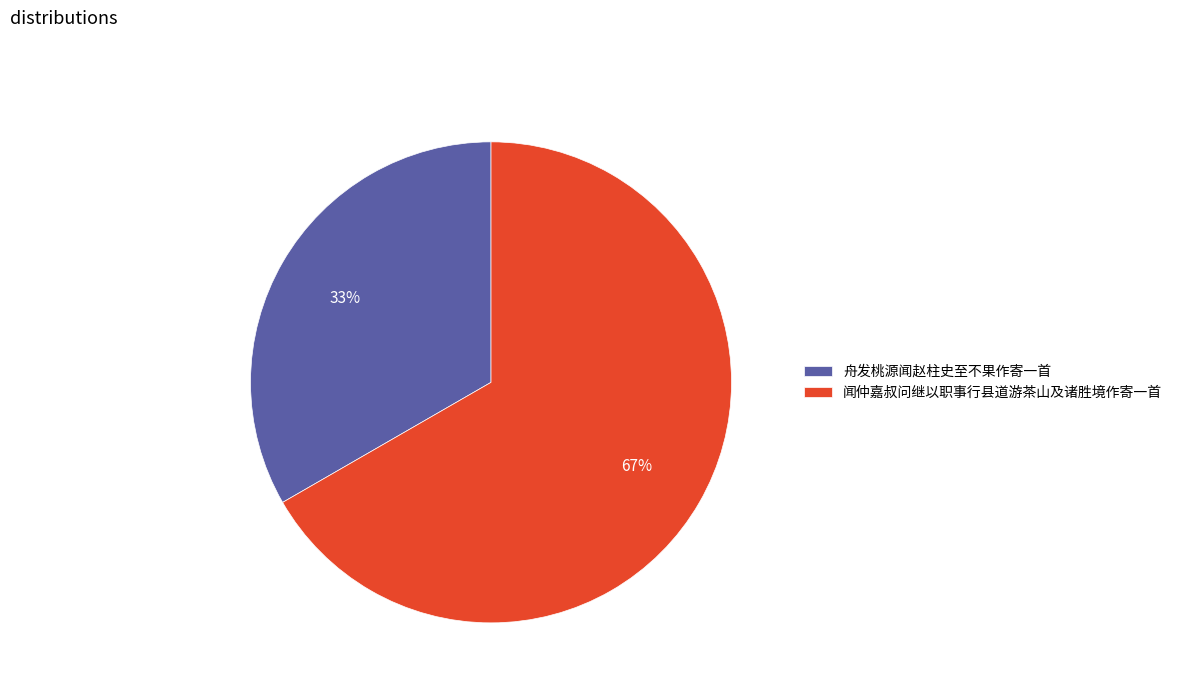

How many slices are in this pie chart?

2